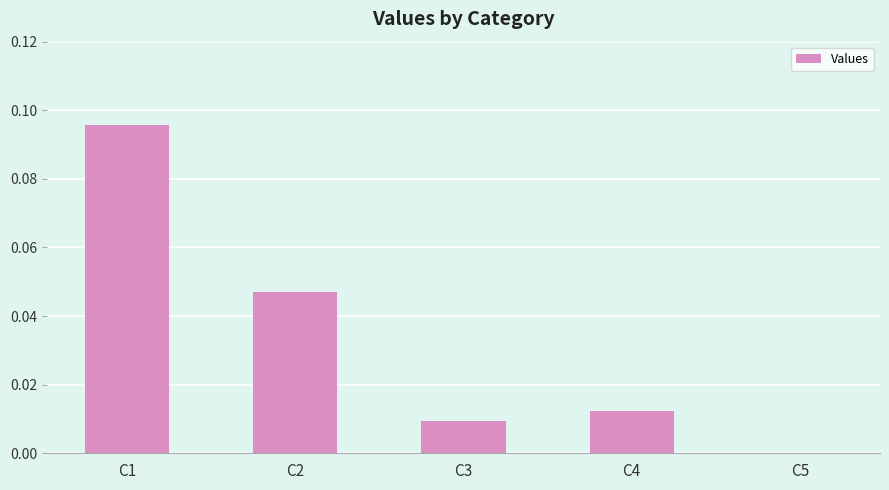

Which has a higher value, C2 or C4?

C2